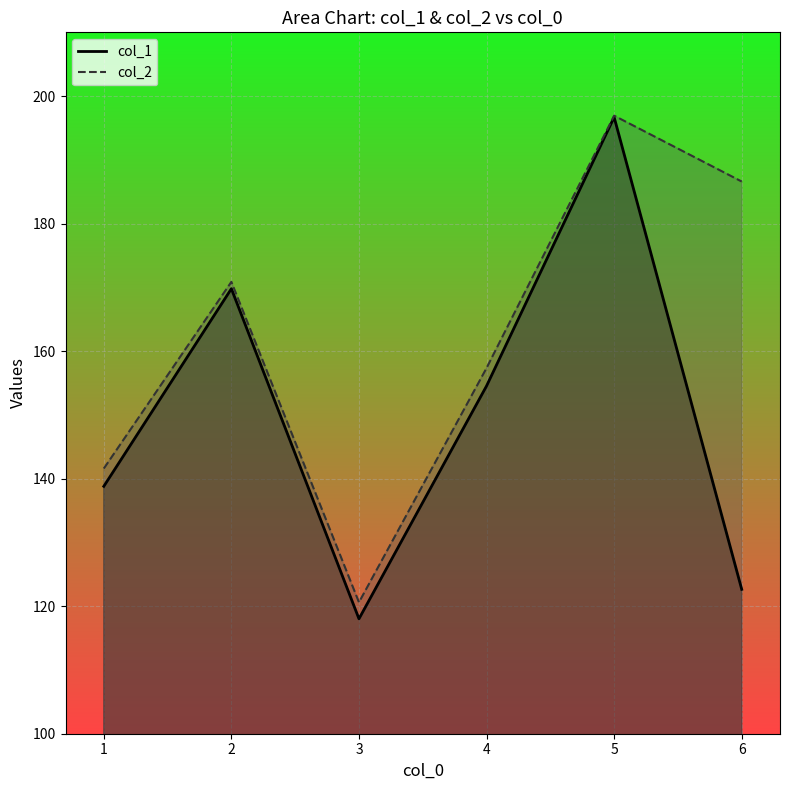

Between 5 and 3, which is larger?

5